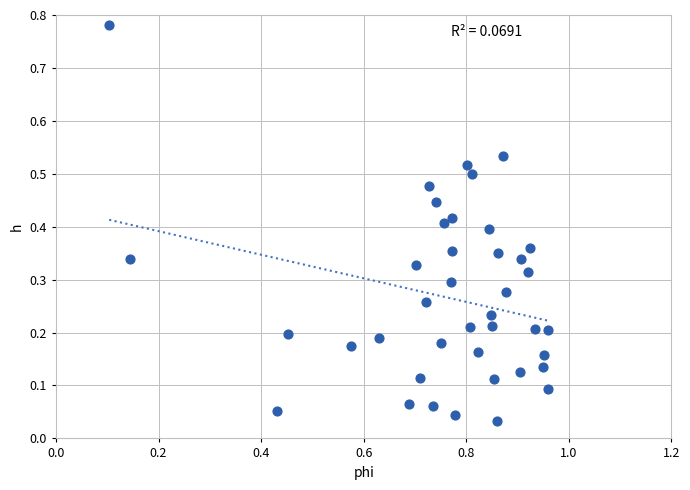

What is the range of Y values (max minus min)?

0.7